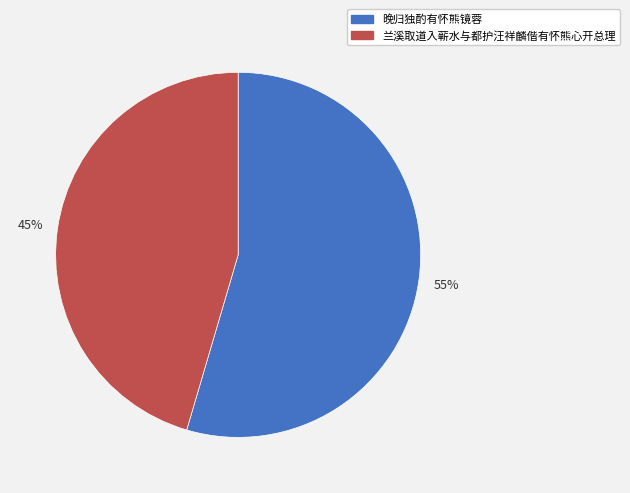

To the nearest percent, what is the average slice percentage?

50%